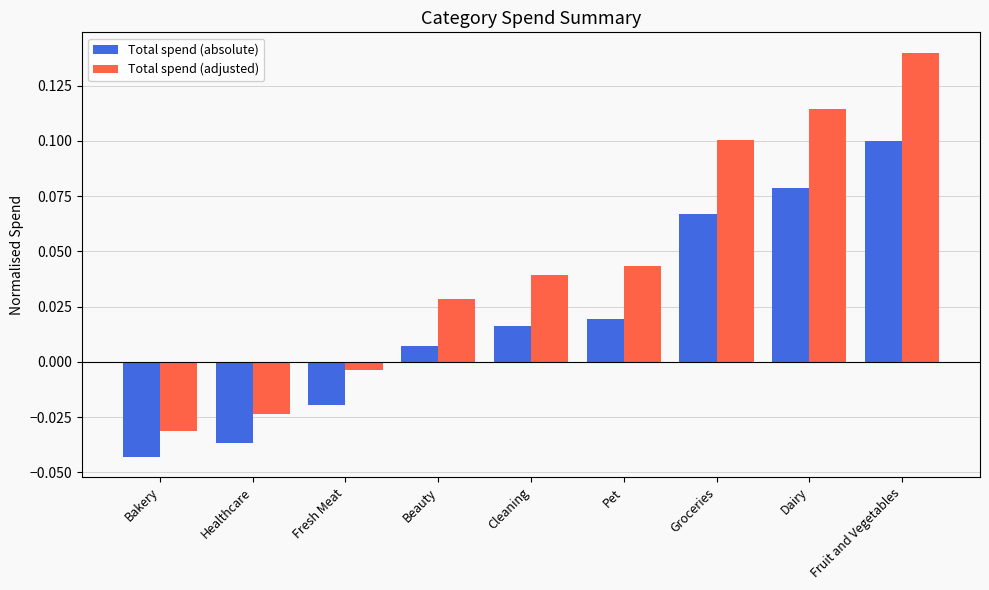

Which series has the widest spread of values?

Total spend (adjusted)